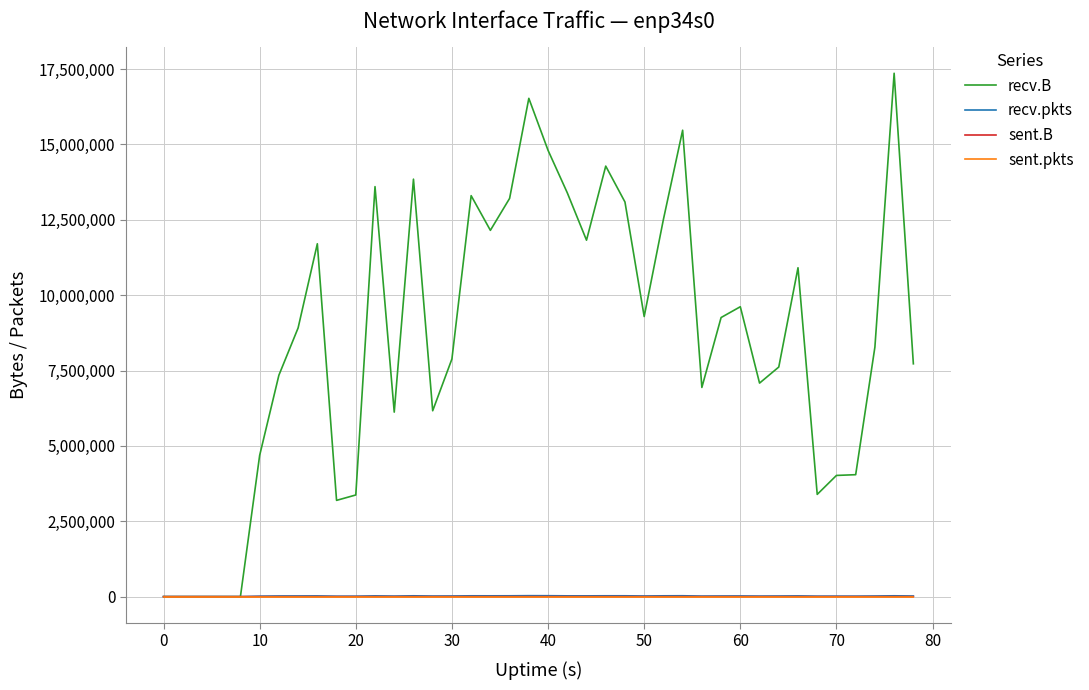

Which series has the largest total across all categories?

recv.B